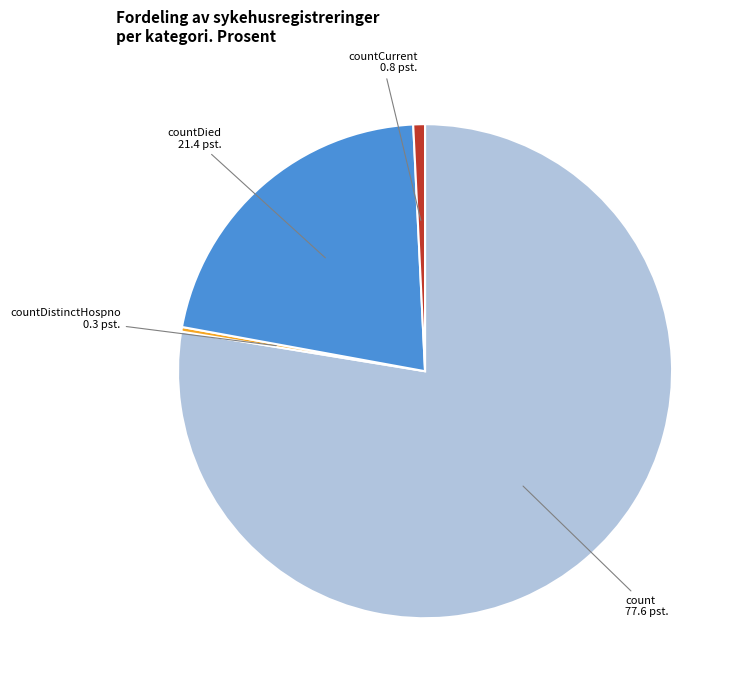

Between countDied and count, which is larger?

count